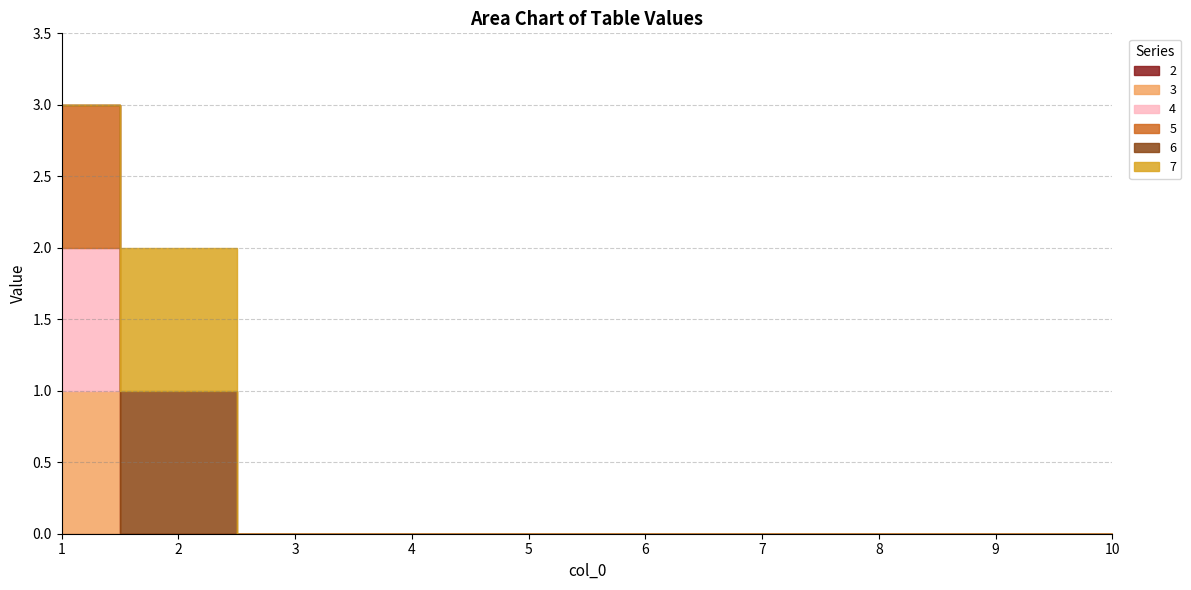

At which category is the sum across all series the highest?

1